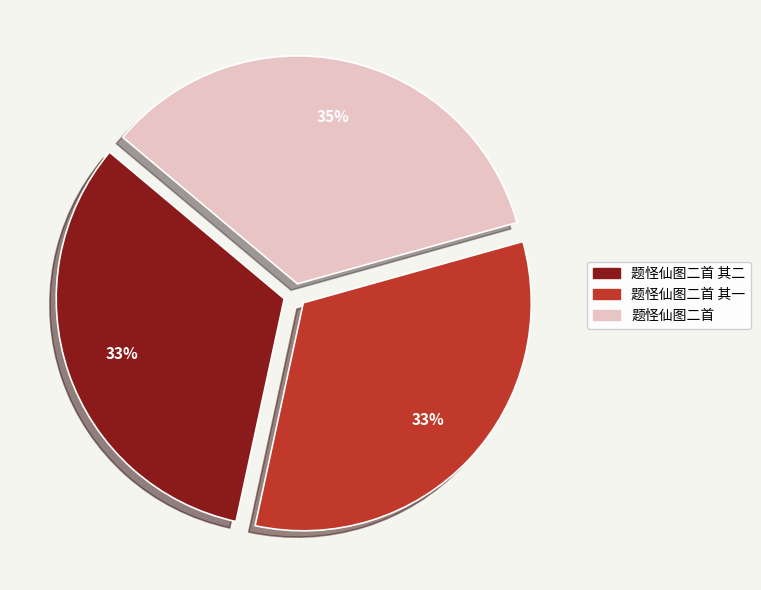

Is there a majority slice in this chart?

No